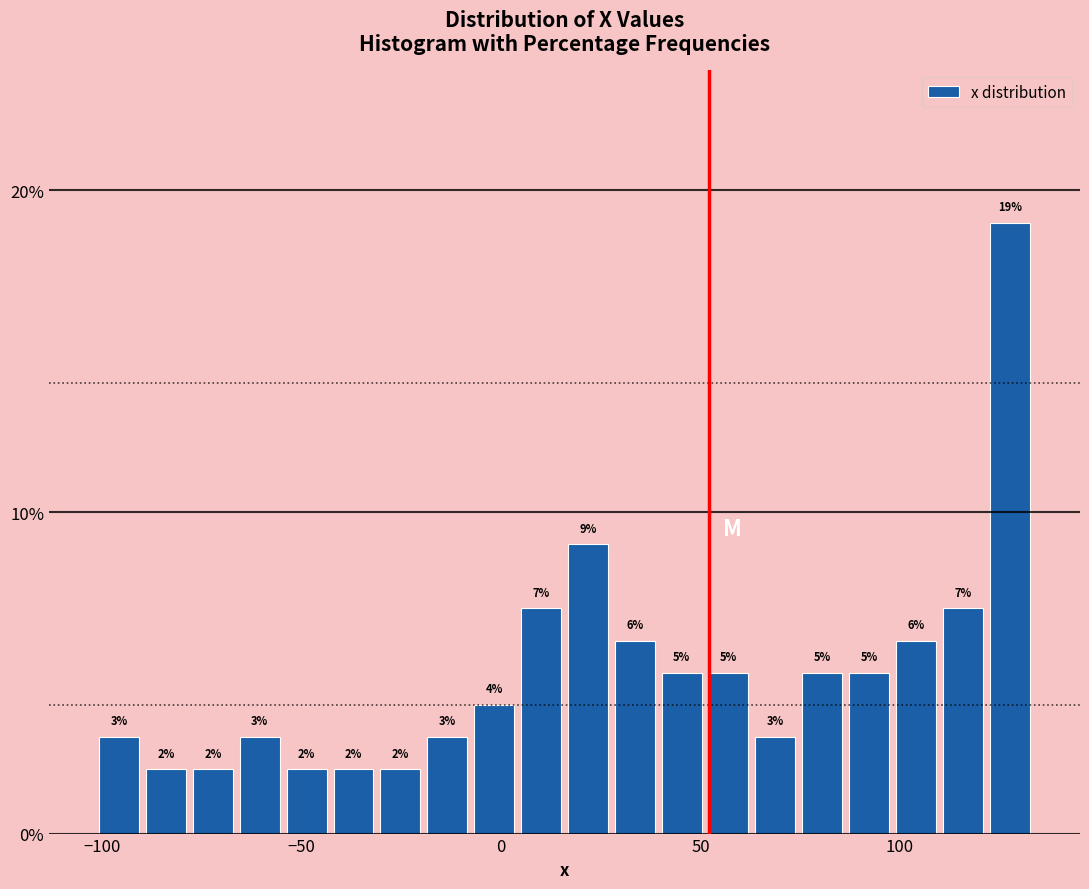

Read against the x-axis, roughly where is the centre of the tallest bar?

130